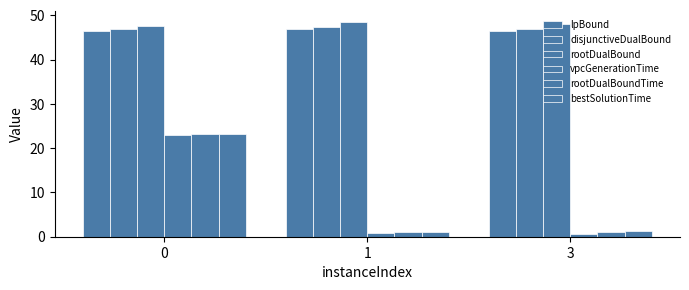

Reading left to right, transcribe all the data shown in this chart.

lpBound: 46.4	46.8	46.5
disjunctiveDualBound: 47.0	47.4	47.0
rootDualBound: 47.5	48.6	48.1
vpcGenerationTime: 23.0	0.8	0.6
rootDualBoundTime: 23.3	1.1	1.0
bestSolutionTime: 23.3	1.1	1.2